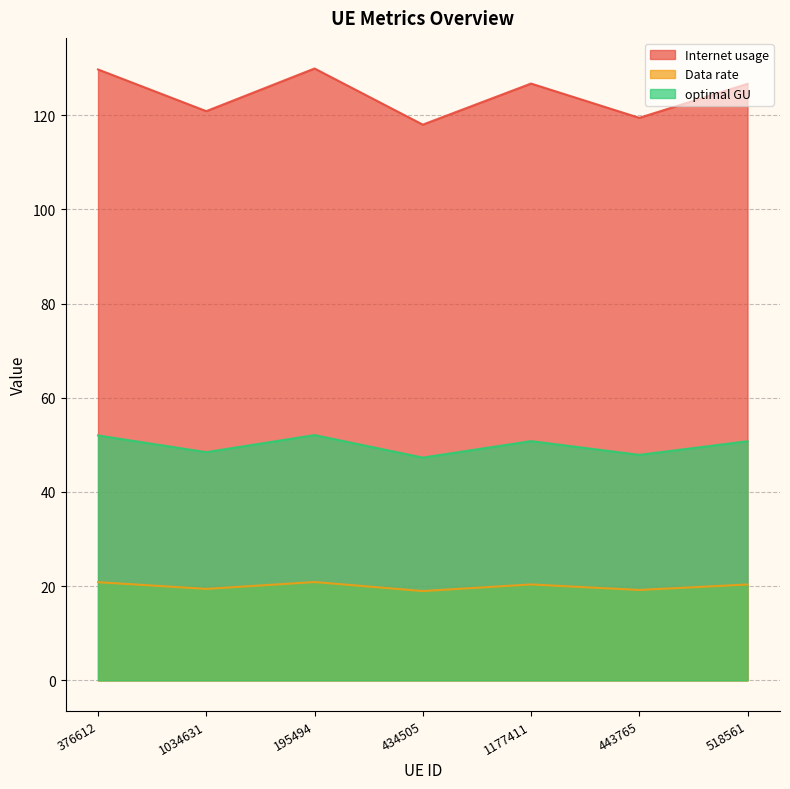

What is the smallest value displayed?

19.0